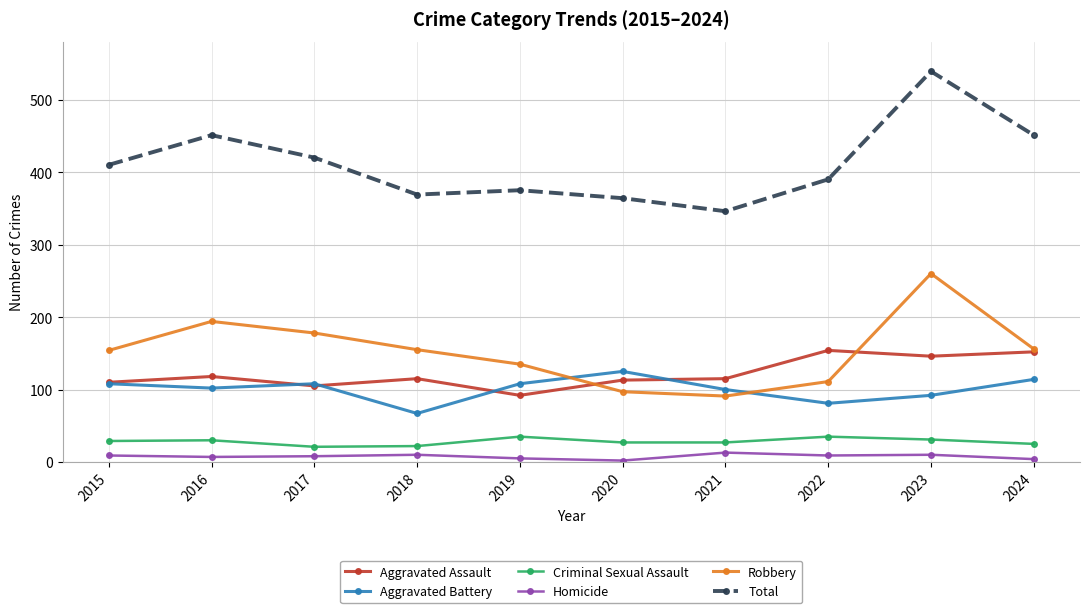

At which label does Total reach its peak?

2023